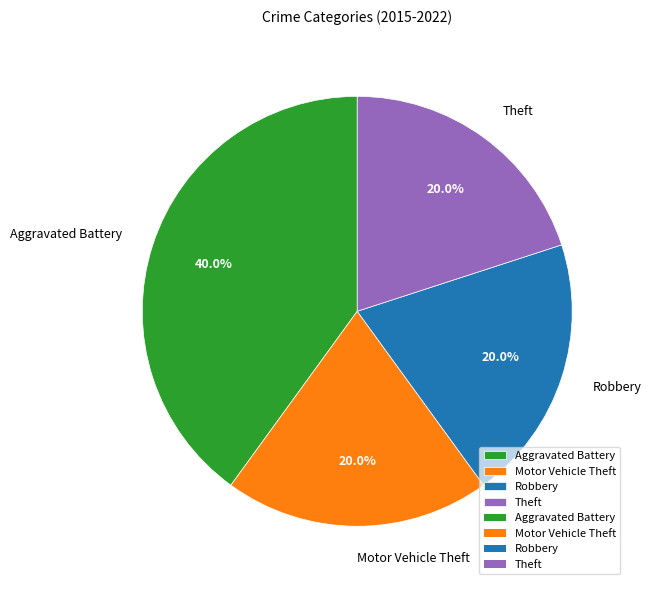

The Theft slice represents 20% of the pie. True or false?

True